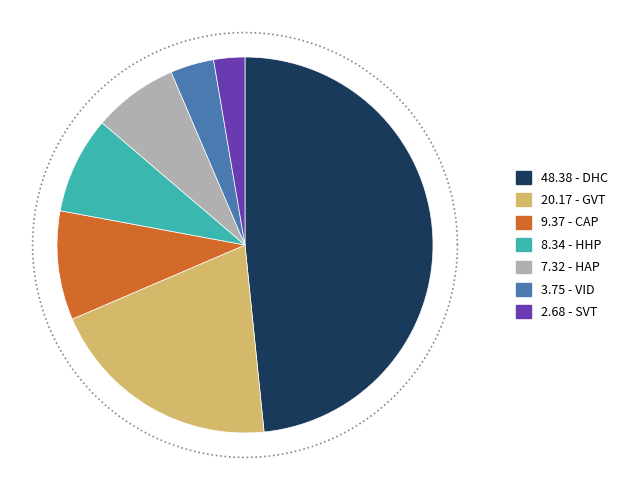

The CAP slice represents 9% of the pie. True or false?

True